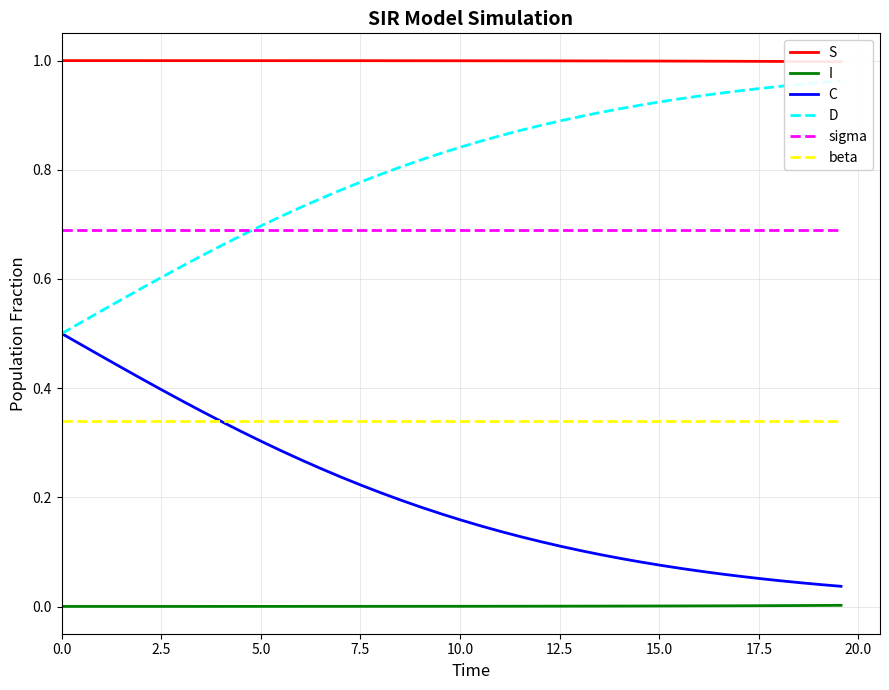

True or false: I and sigma intersect in this chart.

False